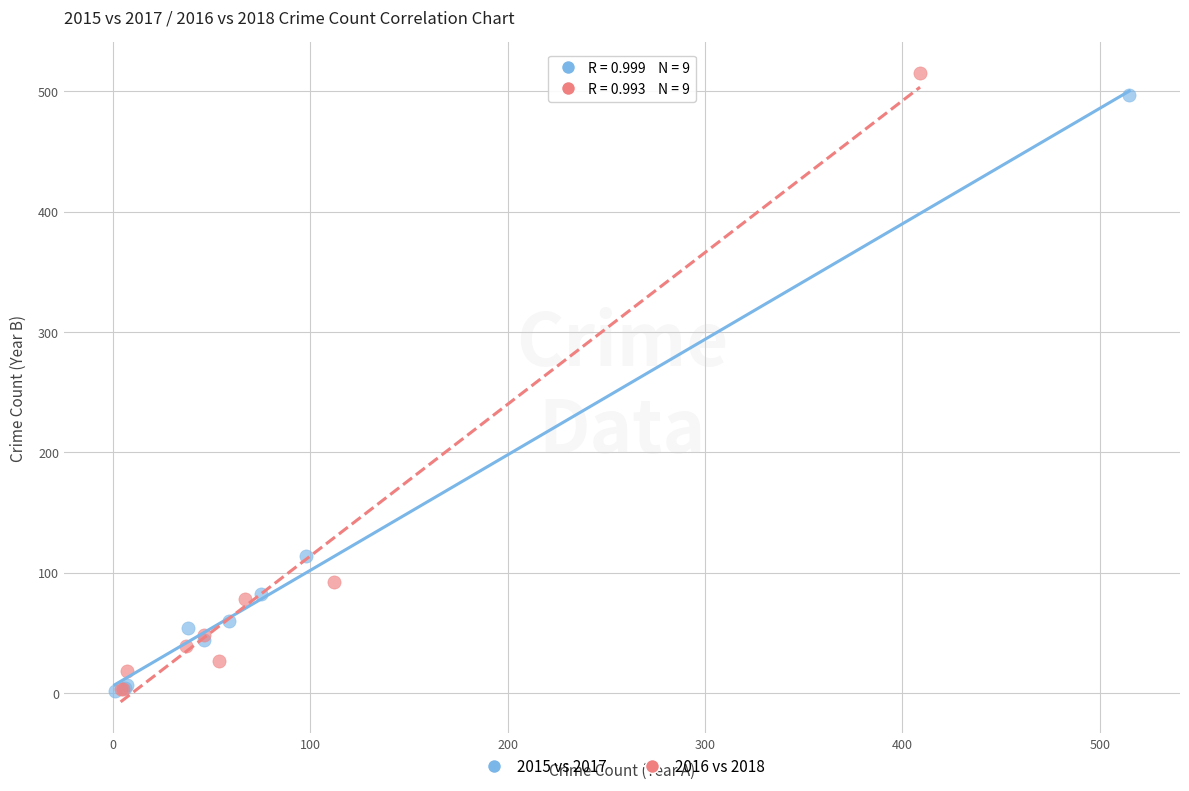

Which series has the largest Y range (max minus min)?

2016 vs 2018